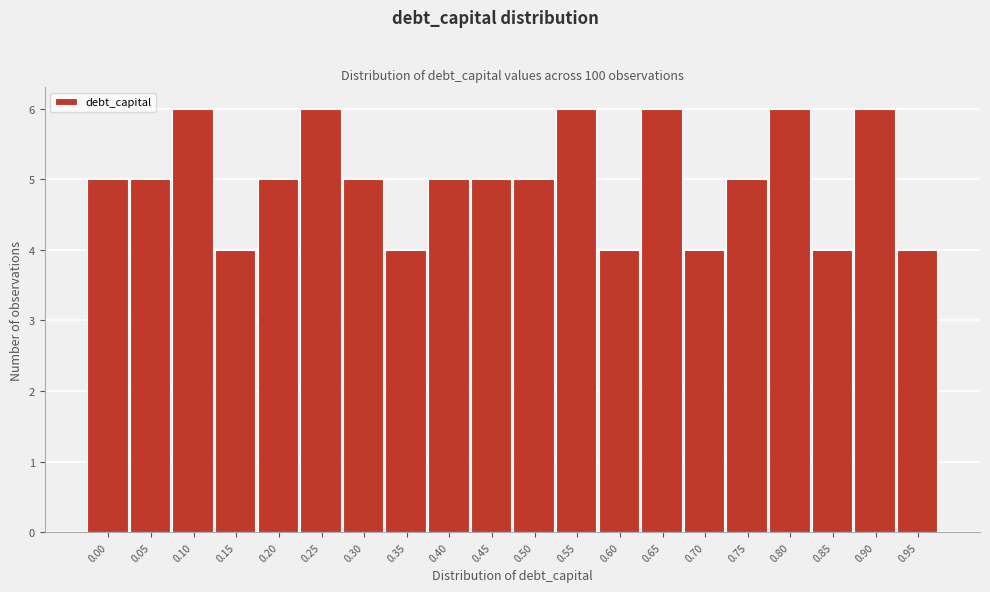

Reading right to left, extract all data points from this chart.

0.95=4	0.90=6	0.85=4	0.80=6	0.75=5	0.70=4	0.65=6	0.60=4	0.55=6	0.50=5	0.45=5	0.40=5	0.35=4	0.30=5	0.25=6	0.20=5	0.15=4	0.10=6	0.05=5	0.00=5